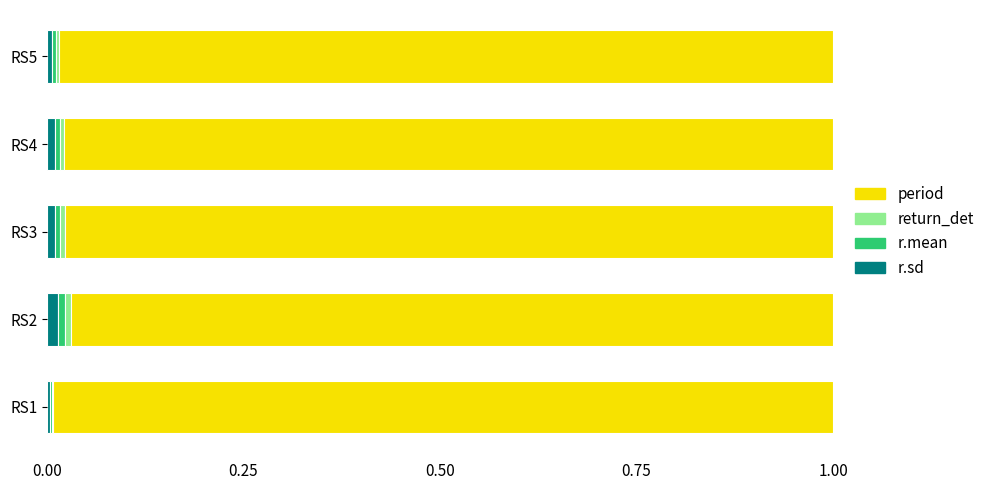

How many data points does each series have?

5